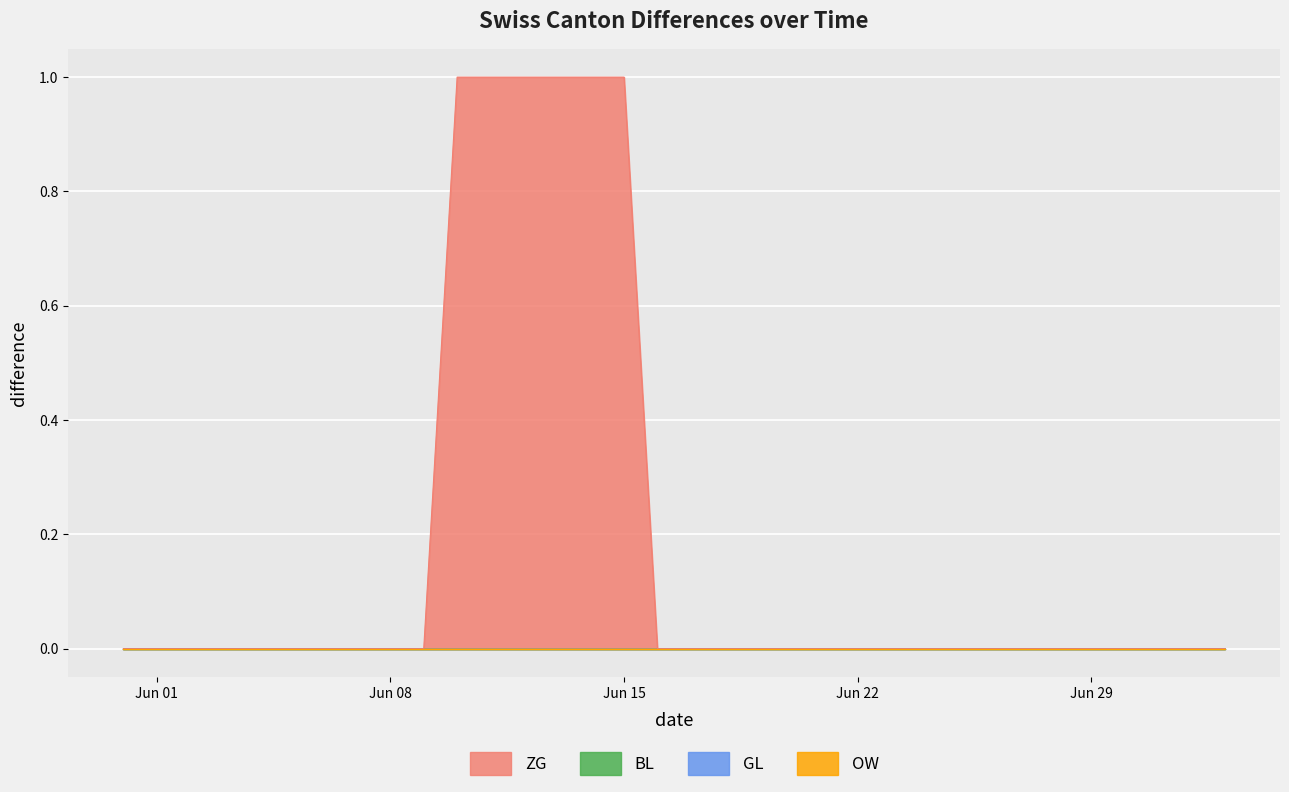

Which category has the highest value in the BL series?

2020-05-31